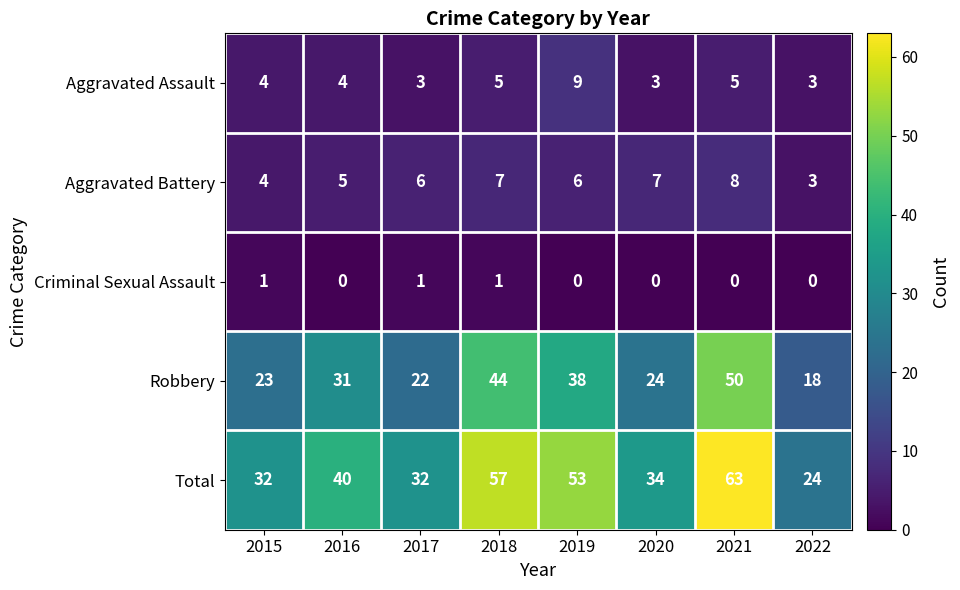

How many Aggravated Assault values are between 3 and 5?

7